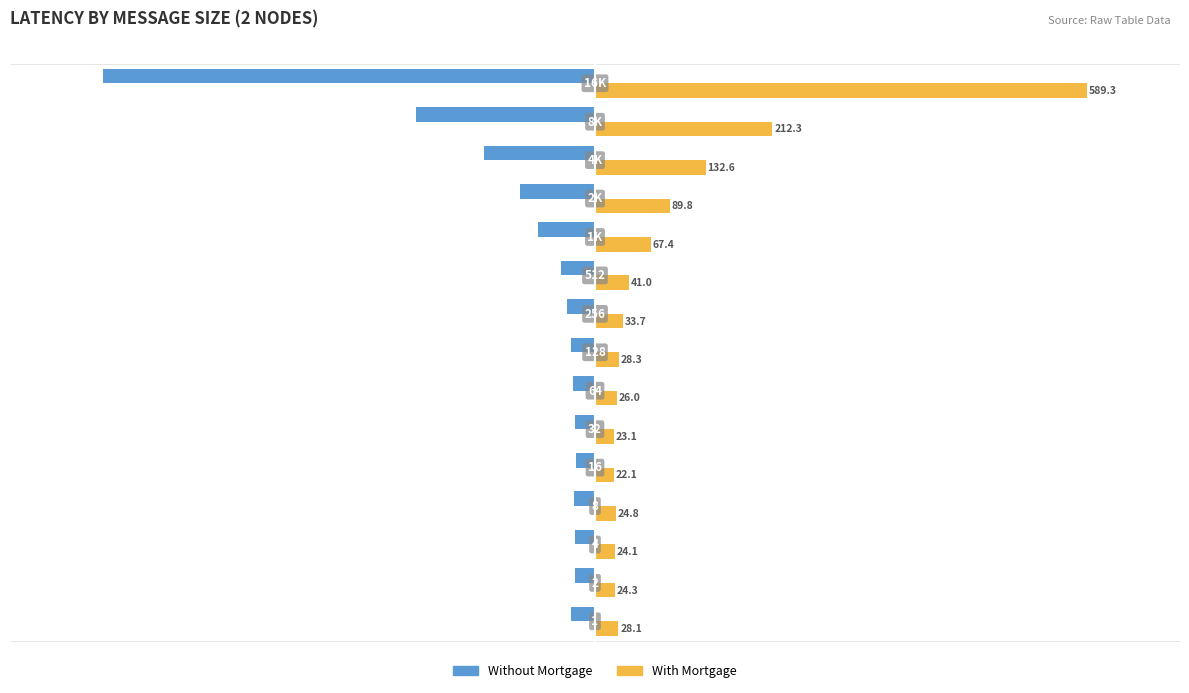

Which series has the widest spread of values?

With Mortgage